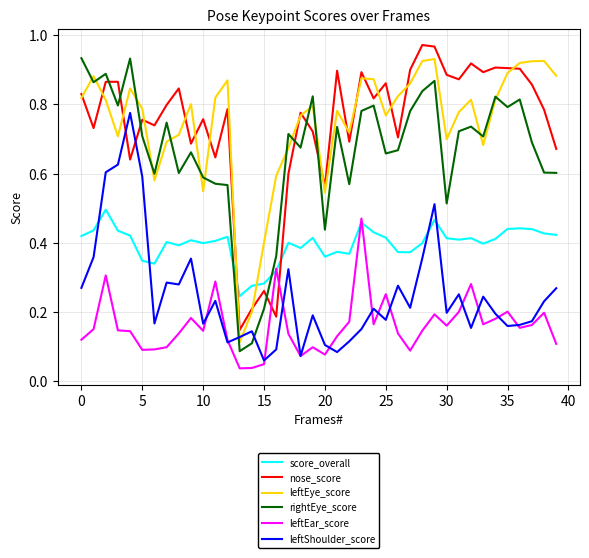

How many intersections are there between nose_score and rightEye_score?

7